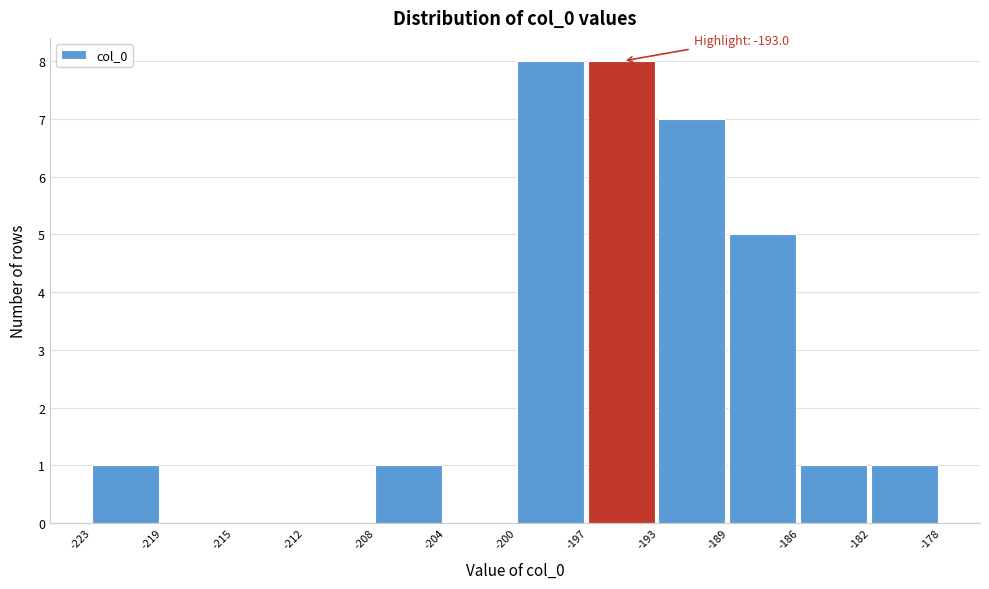

Reading right to left, list all the values displayed in this chart.

-182=1	-186=1	-189=5	-193=7	-197=8	-200=8	-204=0	-208=1	-212=0	-215=0	-219=0	-223=1